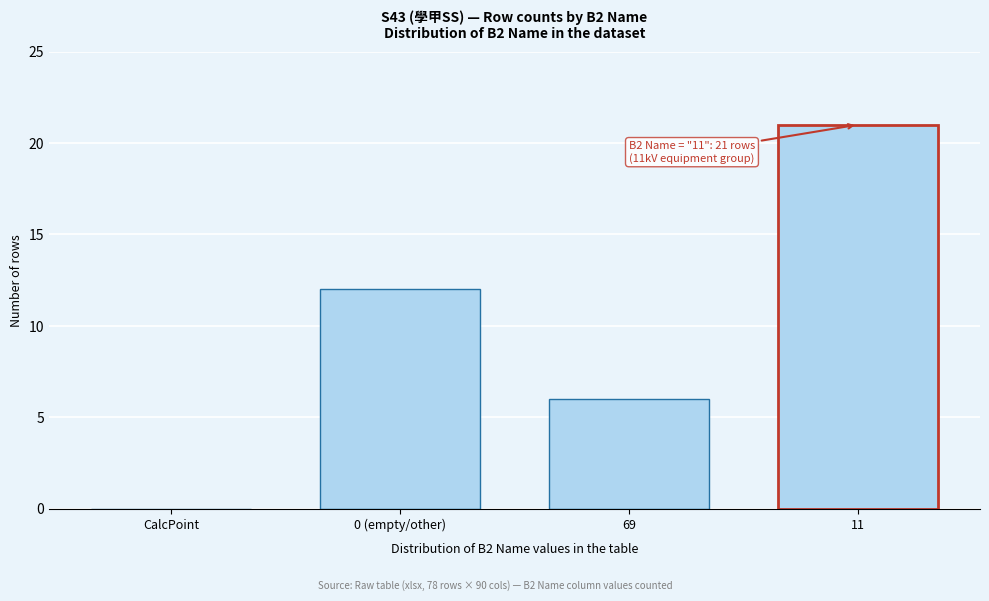

Reading left to right, transcribe all the data shown in this chart.

CalcPoint=0	0 (empty/other)=12	69=6	11=21